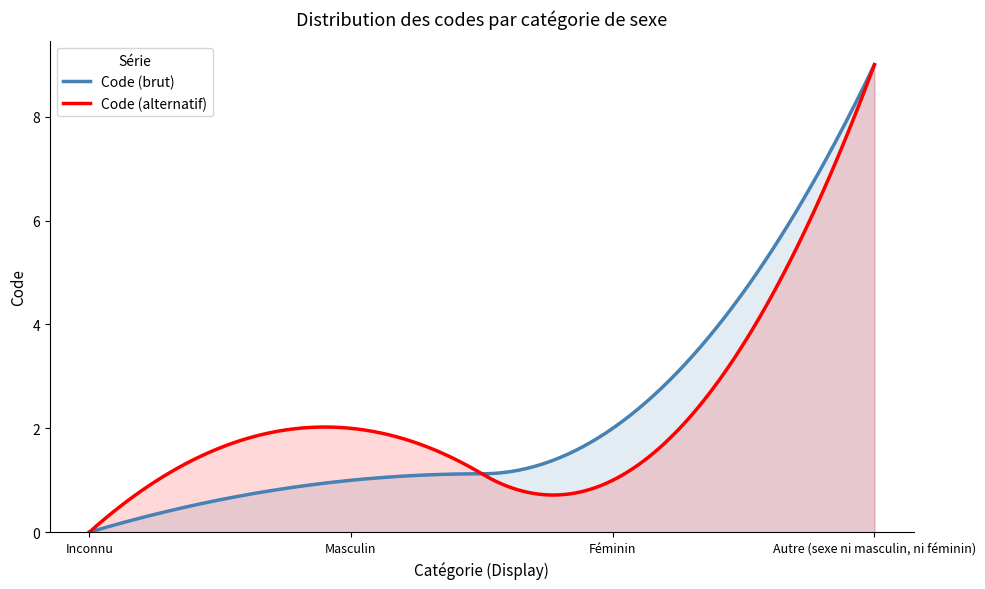

What is the label of the 4th point from the left?

Autre (sexe ni masculin, ni féminin)